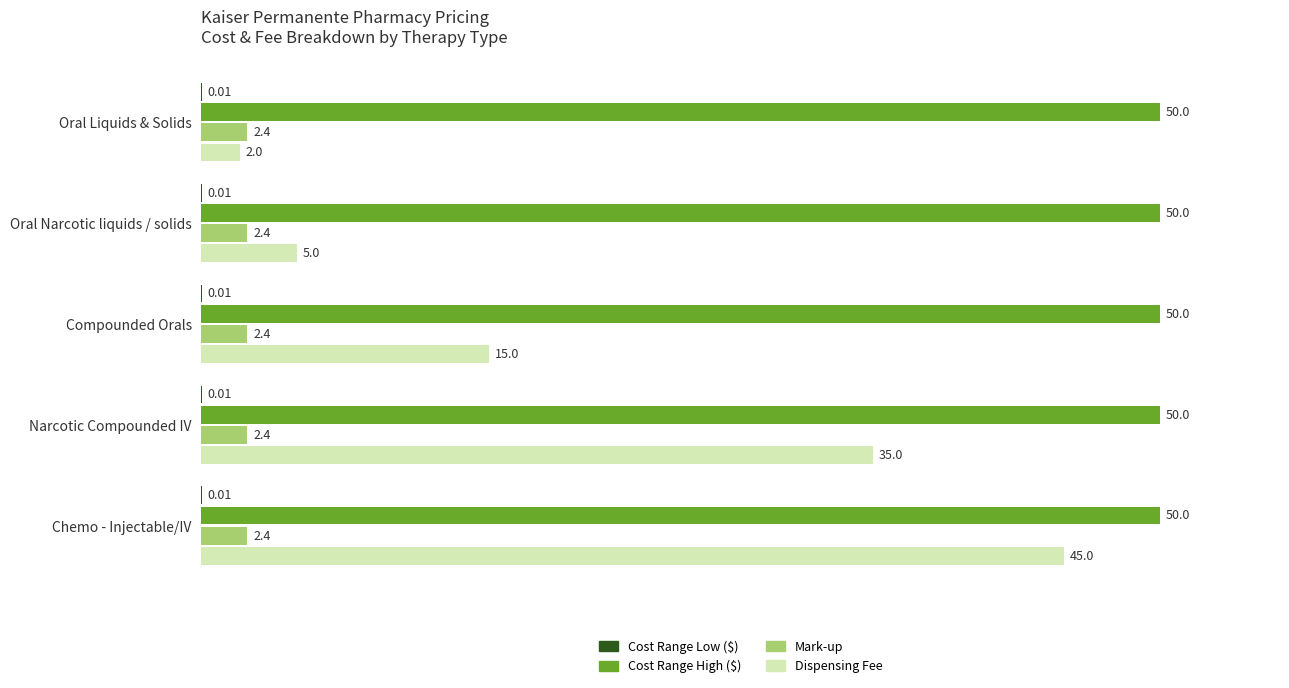

Which series has the largest total across all categories?

Cost Range High ($)